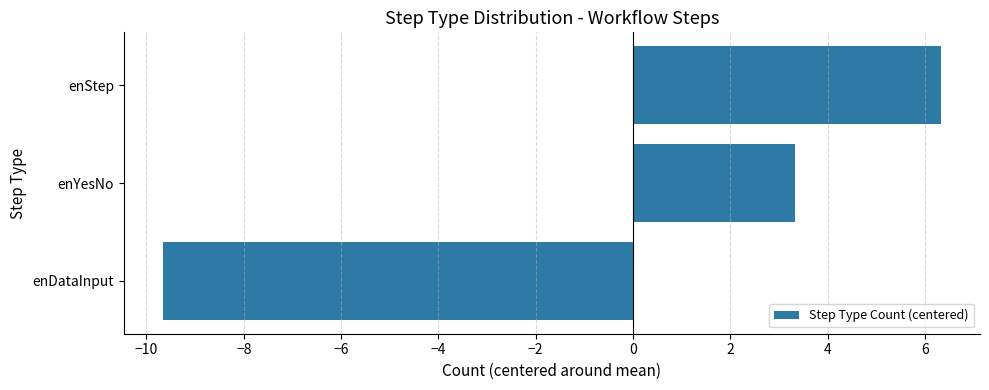

Is it true that the value at enYesNo is 3.3?

True